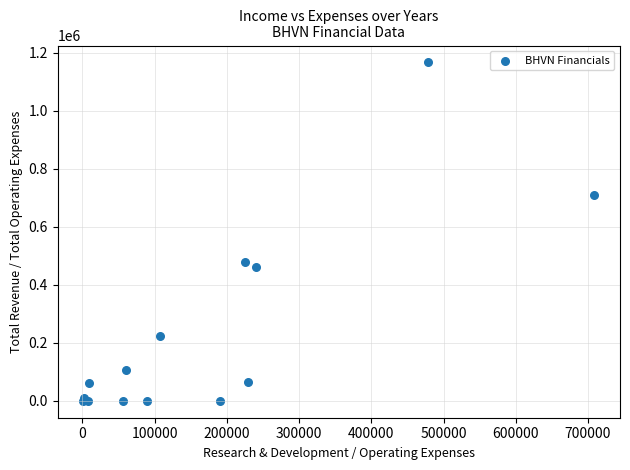

What Y value in the scatter plot is closest to 583300?

479100